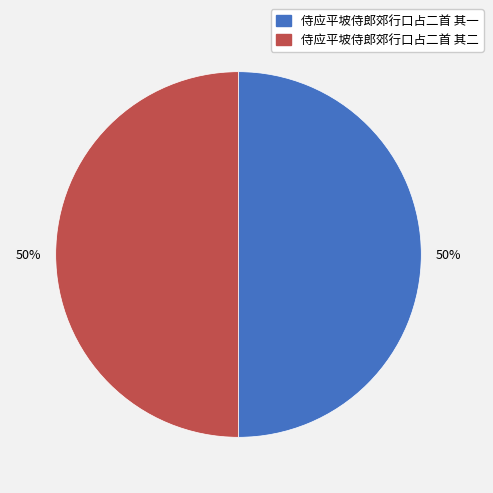

Combined, do 侍应平坡侍郎郊行口占二首 其一 and 侍应平坡侍郎郊行口占二首 其二 account for over 50%?

Yes